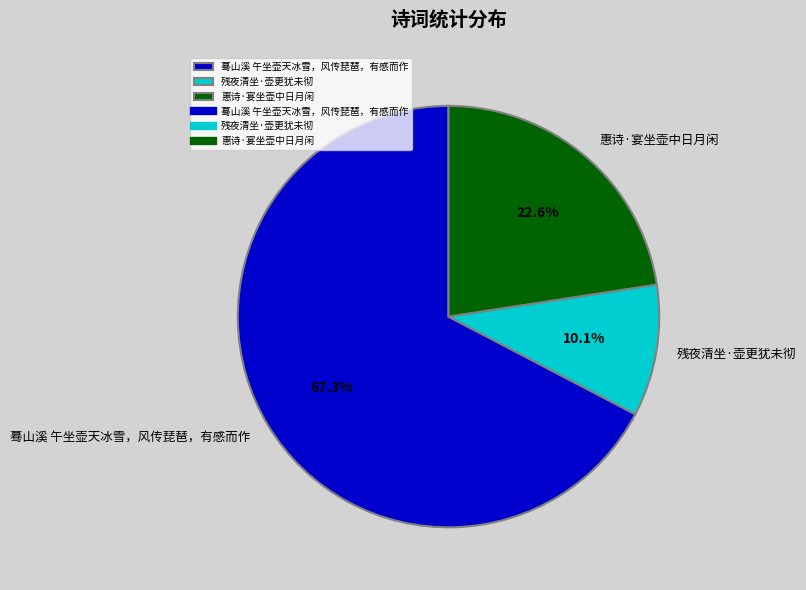

Which slice is the largest?

蓦山溪 午坐壶天冰雪，风传琵琶，有感而作